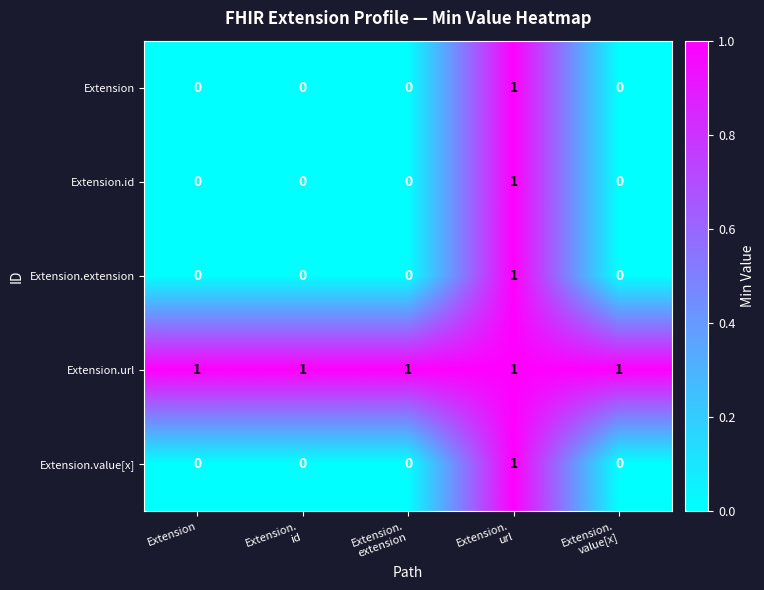

Which series has the largest total across all categories?

Extension.url